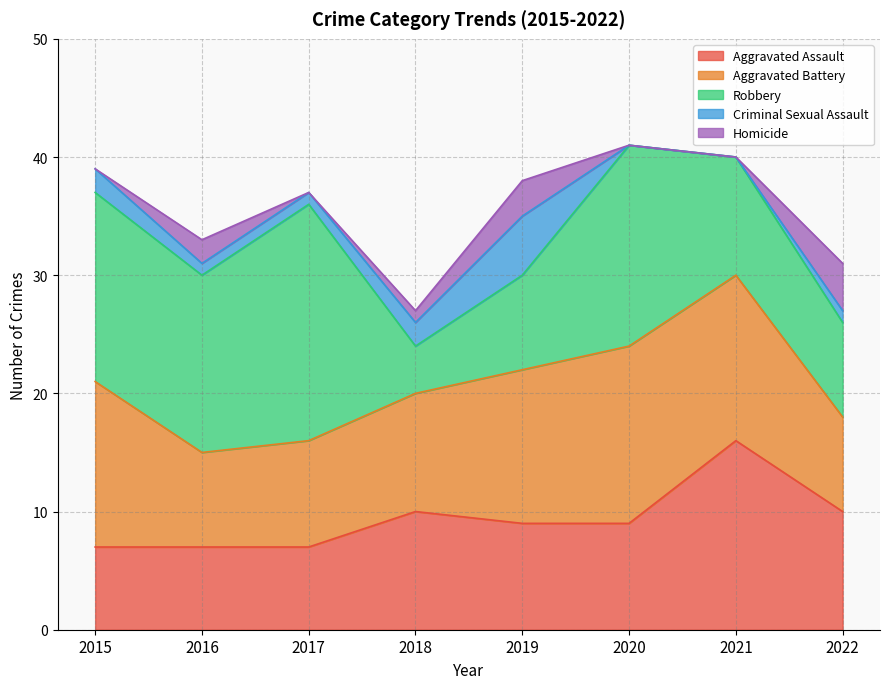

What is the sum of all Robbery values?

98